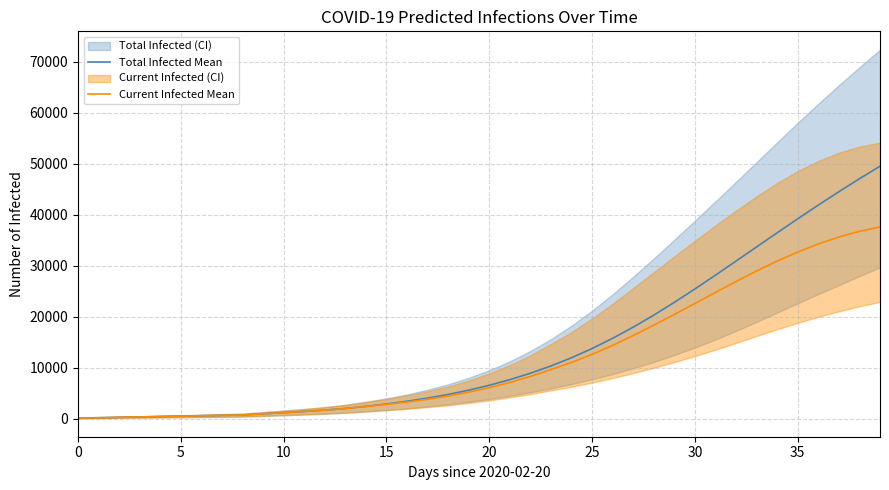

Is the value of Current Infected Mean at 5 greater than the value of Total Infected Mean at 35?

No